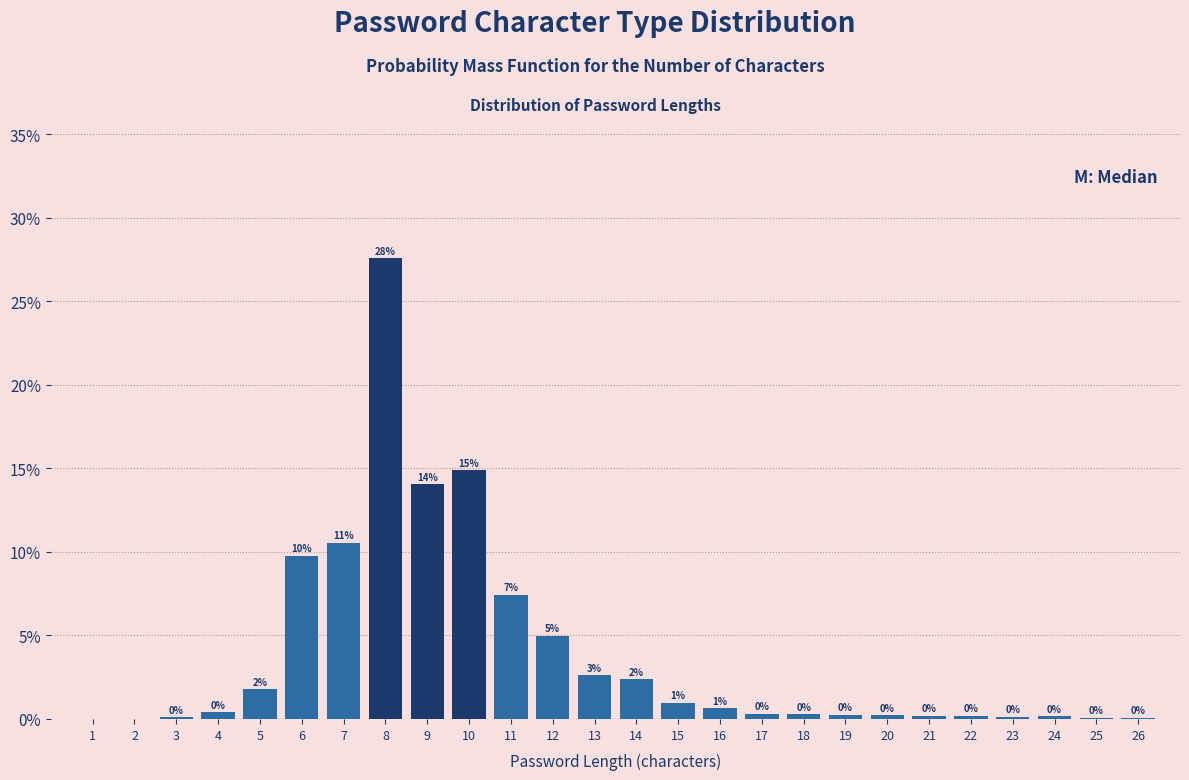

Where is the data nearest to the value 13?

9